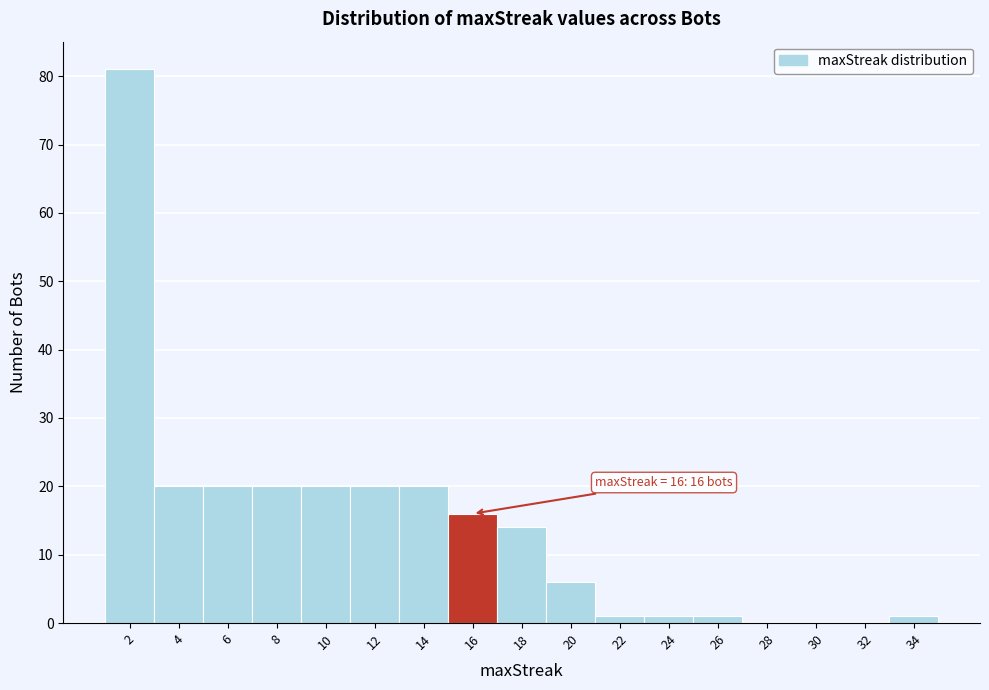

Reading left to right, what are all the values shown in this chart?

2=81	4=20	6=20	8=20	10=20	12=20	14=20	16=16	18=14	20=6	22=1	24=1	26=1	28=0	30=0	32=0	34=1